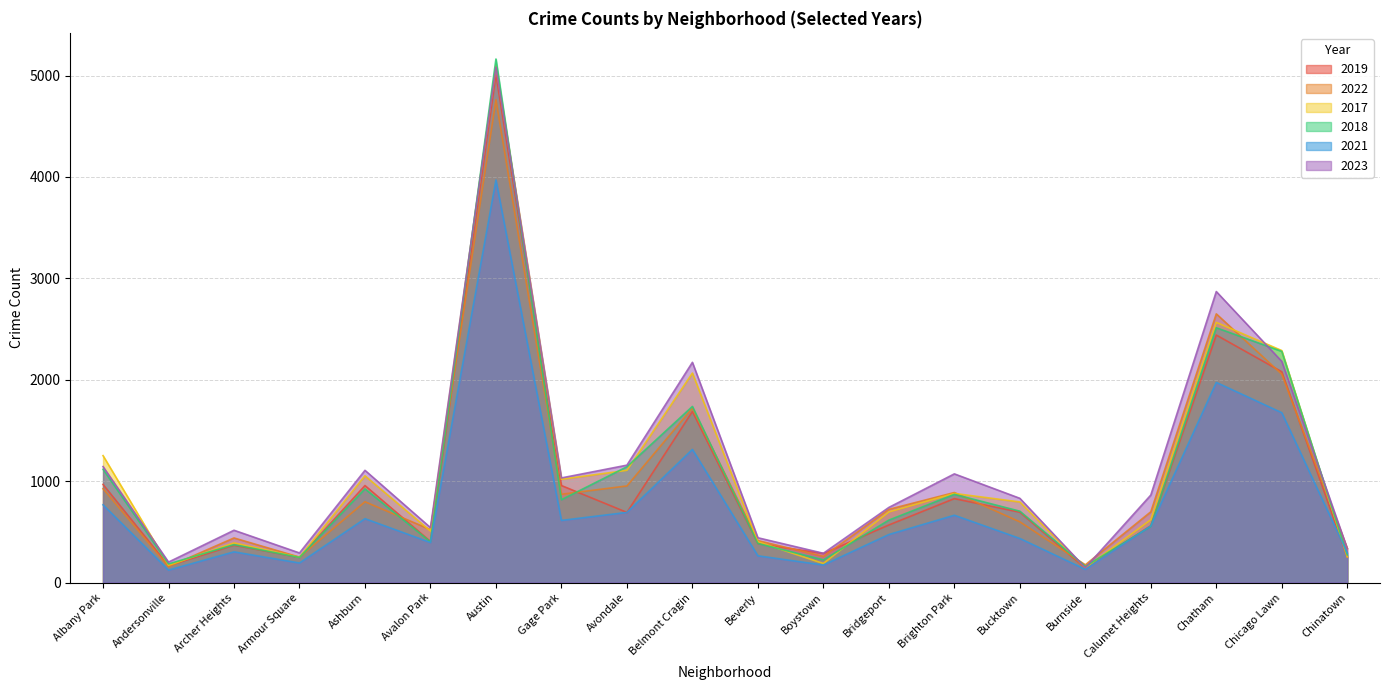

What is the total value across all series at Austin?

29081